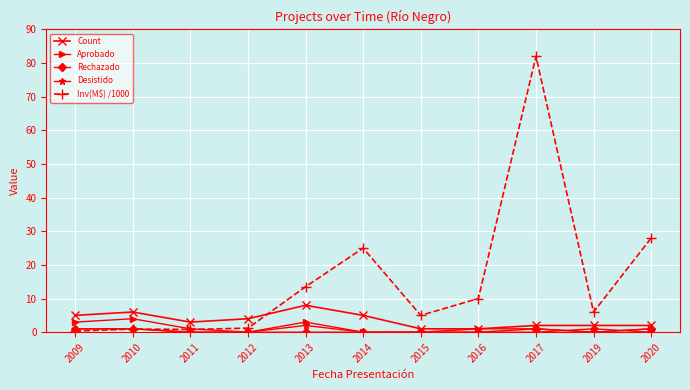

Is it true that Rechazado equals 1.0 at 2020?

True